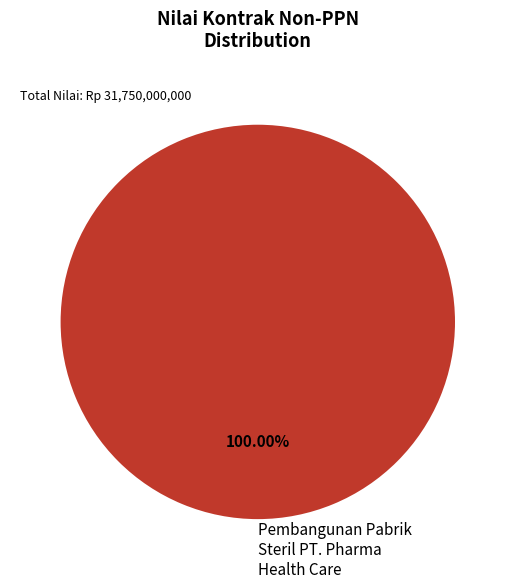

Rank the categories by value from lowest to highest.

Pembangunan Pabrik Steril PT. Pharma Health Care